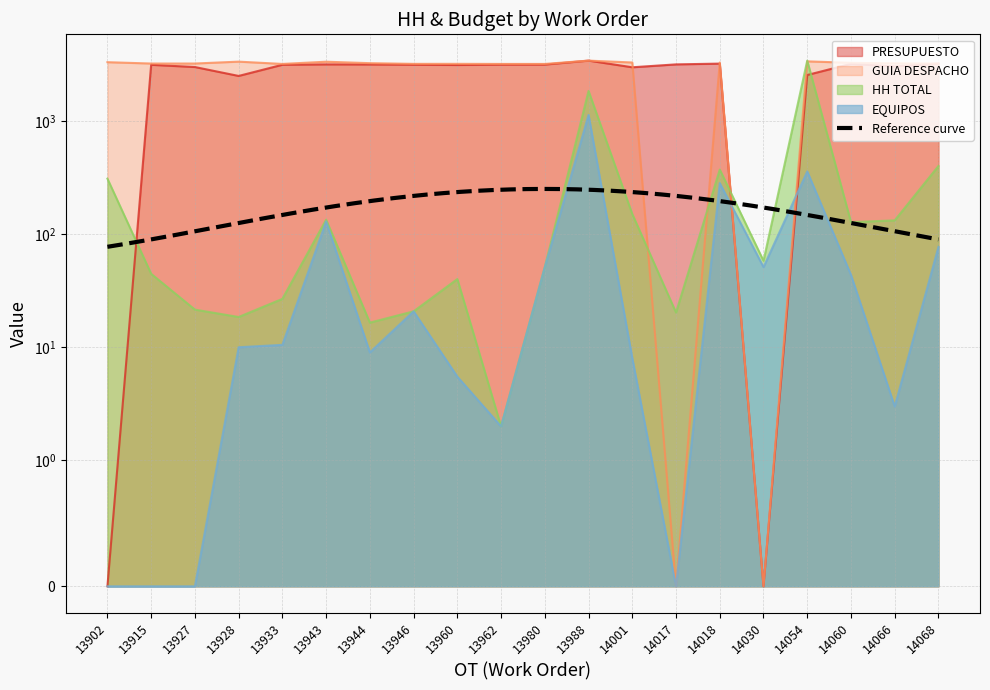

Reading right to left, list all the values displayed in this chart.

PRESUPUESTO: 3201.0	3021.4	3181.8	2535.9	0.0	3197.3	3147.6	2966.9	3397.5	3133.7	3131.3	3107.3	3124.9	3141.7	3146.0	3122.4	2487.9	2982.2	3119.3	0.0
GUIA DESPACHO: 3203.4	3214.3	3248.7	3347.0	0.0	3268.5	0.0	3270.7	3397.5	3176.2	3175.9	3182.6	3181.1	3226.1	3323.0	3176.1	3327.4	3203.0	3202.1	3291.0
HH TOTAL: 398.8	132.0	127.2	3397.5	58.0	370.8	20.2	150.0	1833.2	51.0	2.0	40.0	20.8	16.5	133.8	26.8	18.5	21.5	44.5	308.2
EQUIPOS: 77.0	3.0	43.5	356.8	51.0	281.5	0.0	8.0	1125.5	51.0	2.0	5.5	20.8	9.0	129.0	10.5	10.0	0.0	0.0	0.0